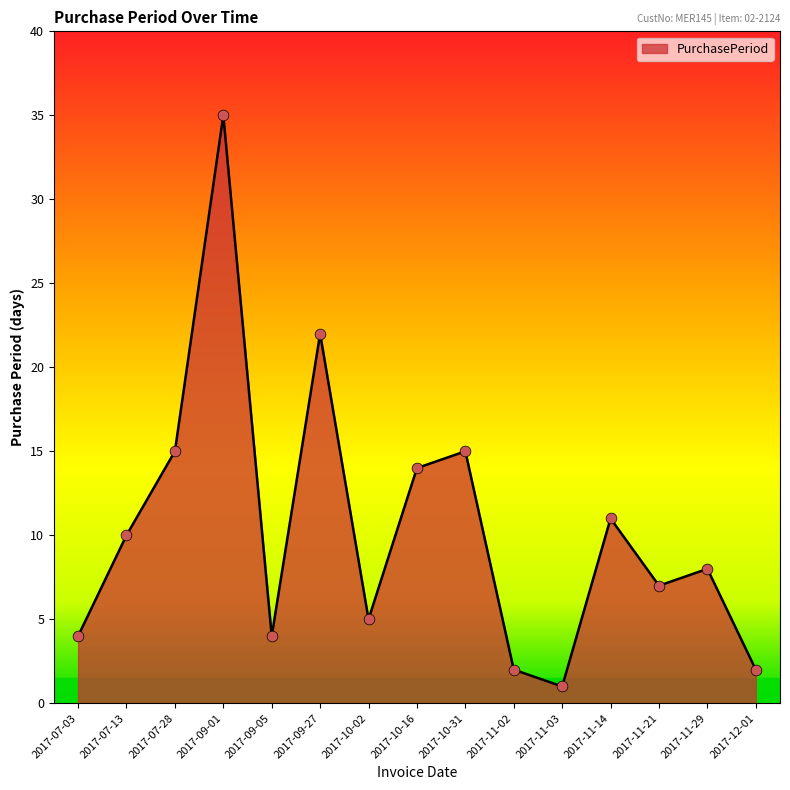

What is the ratio of the value at 2017-12-01 to the value at 2017-11-21?

0.3